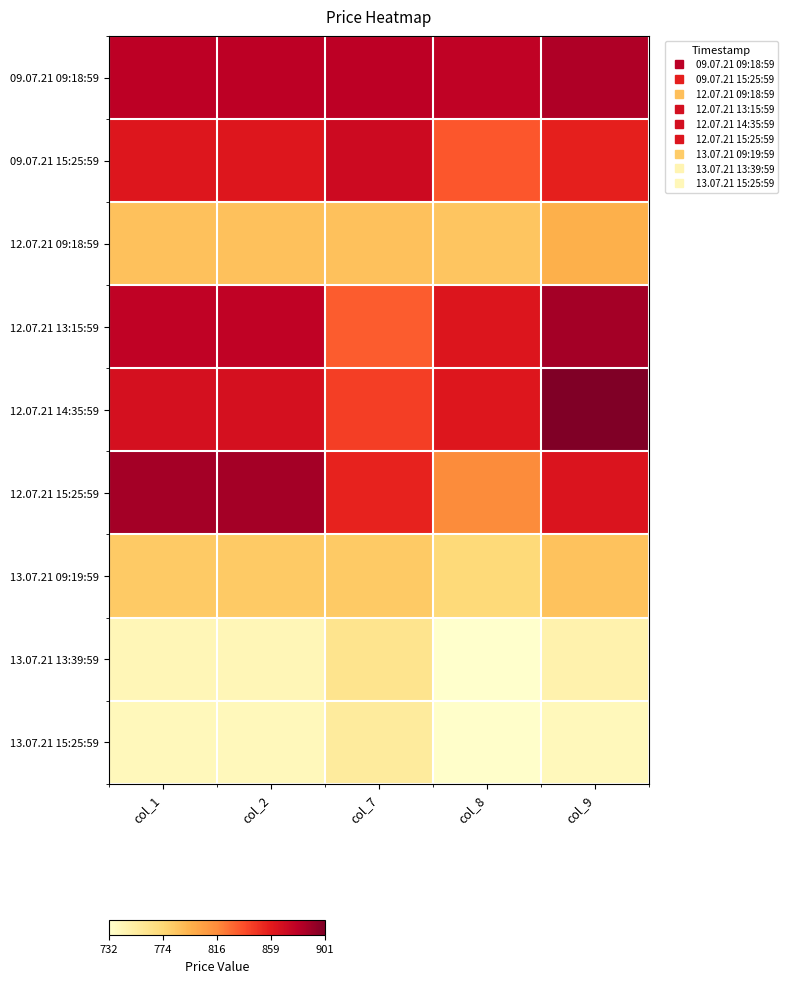

Which series changed the most between col_7 and col_8?

12.07.21 15:25:59